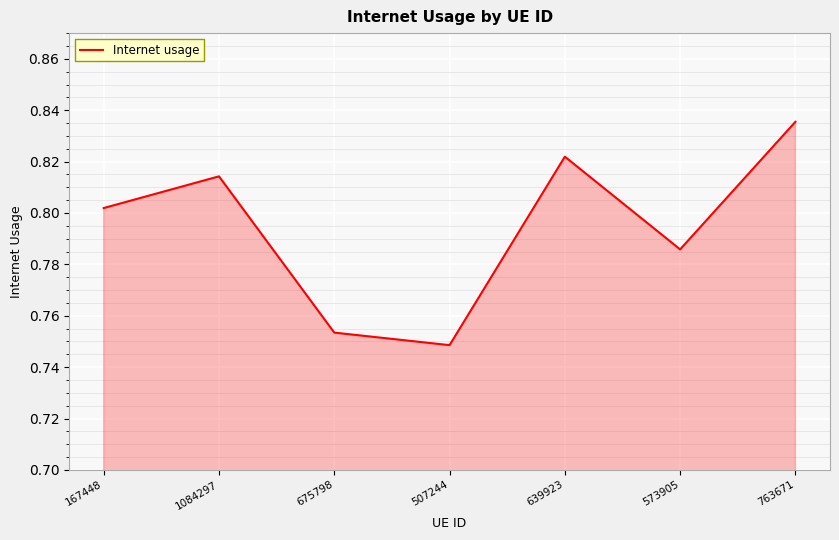

How many interior local peaks (higher than both neighbors) does the data have?

2